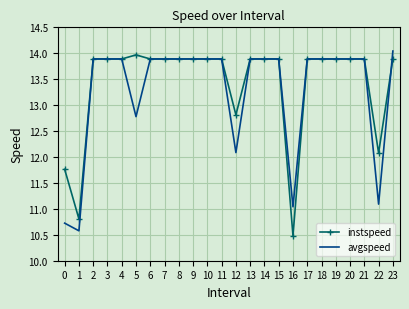

At which category is the sum across all series the highest?

23